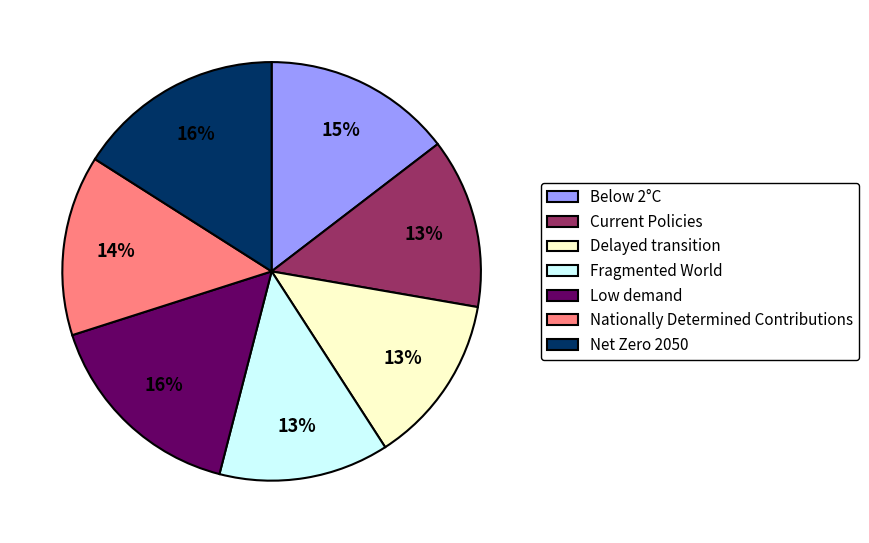

Is the sum of Nationally Determined Contributions and Fragmented World greater than half?

No